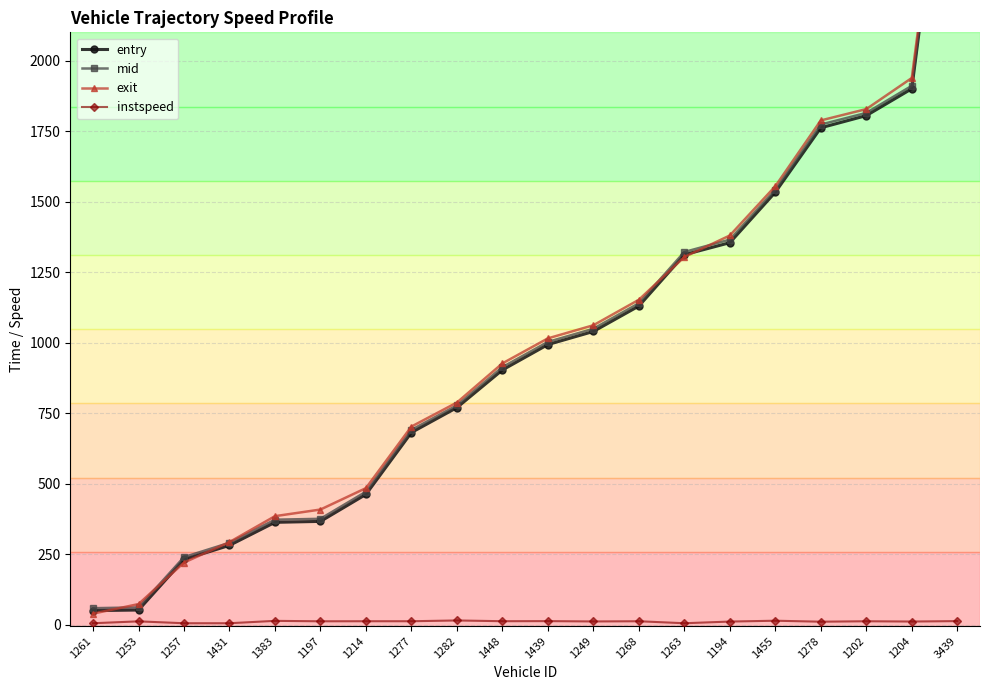

What is the difference between the maximum and minimum values in the entry series?

3102.9